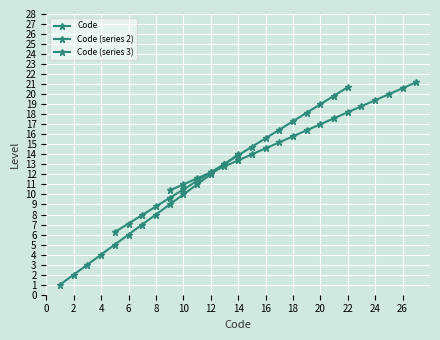

How many categories are shown in the chart?

27